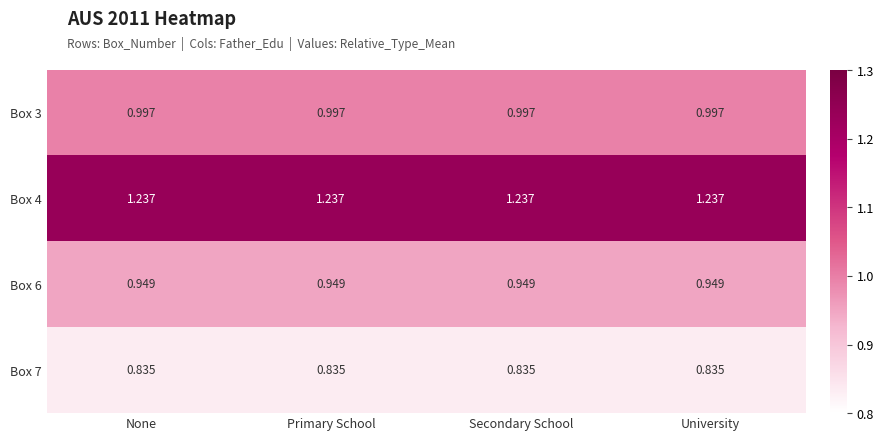

How many distinct data groups are displayed?

4